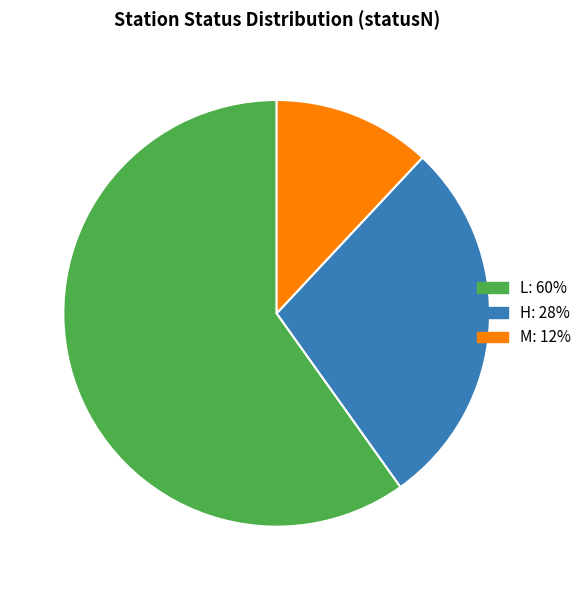

True or false: L accounts for 60% of the total.

True